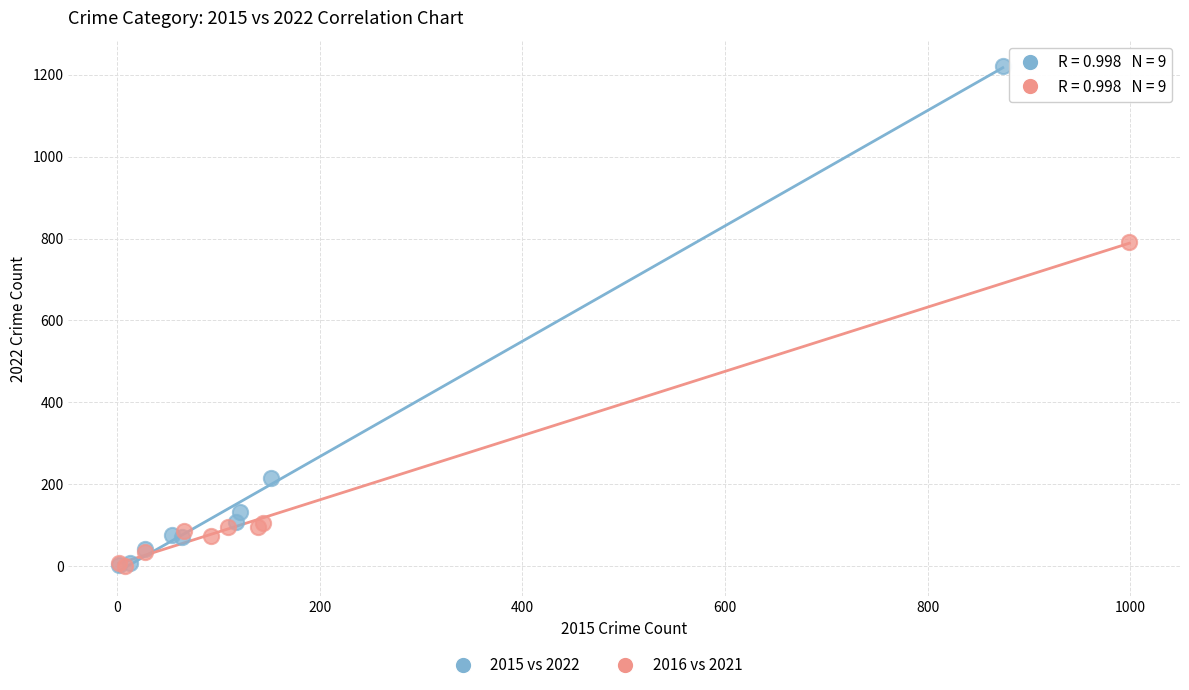

Which series has the largest Y range (max minus min)?

2015 vs 2022